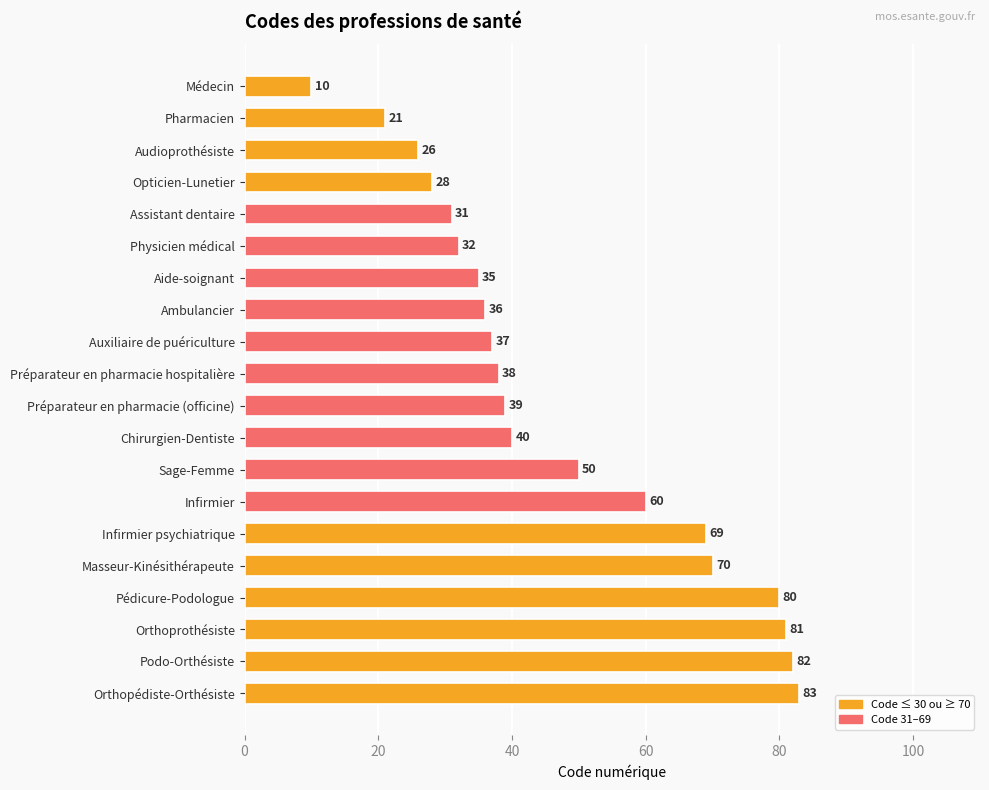

What is the sum of all values?

948